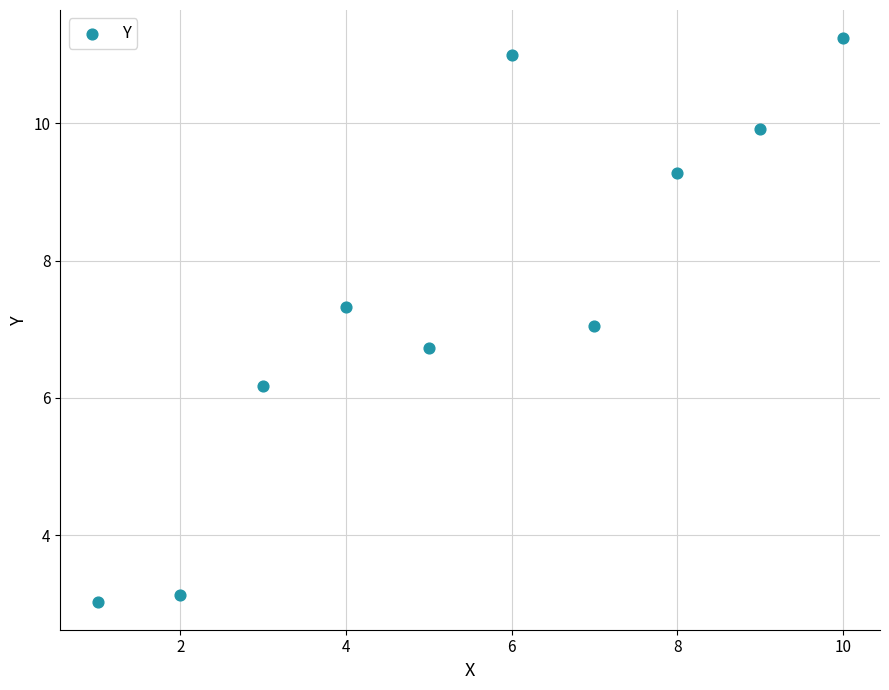

What is the range of X values (max minus min)?

9.0